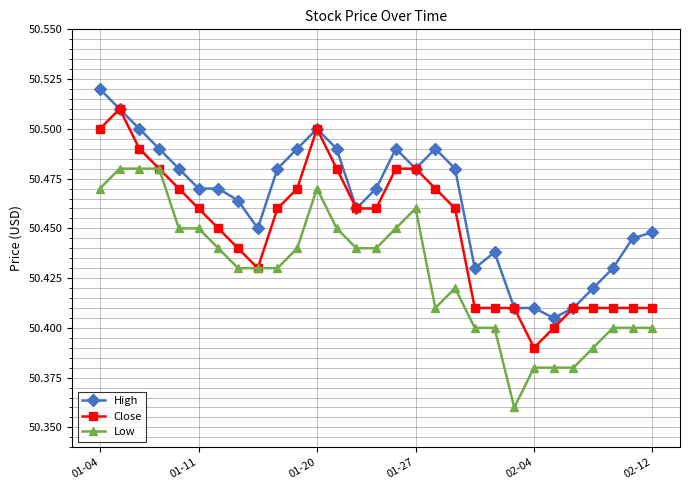

At how many categories does at least one series exceed 50?

29